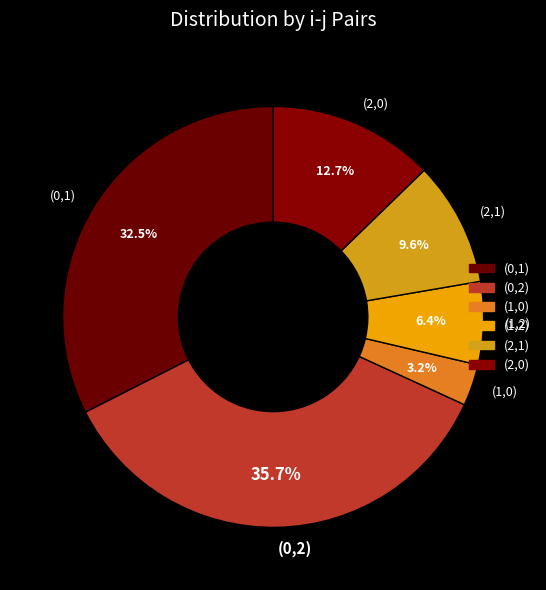

Which category has the smallest portion of the pie?

(1,0)